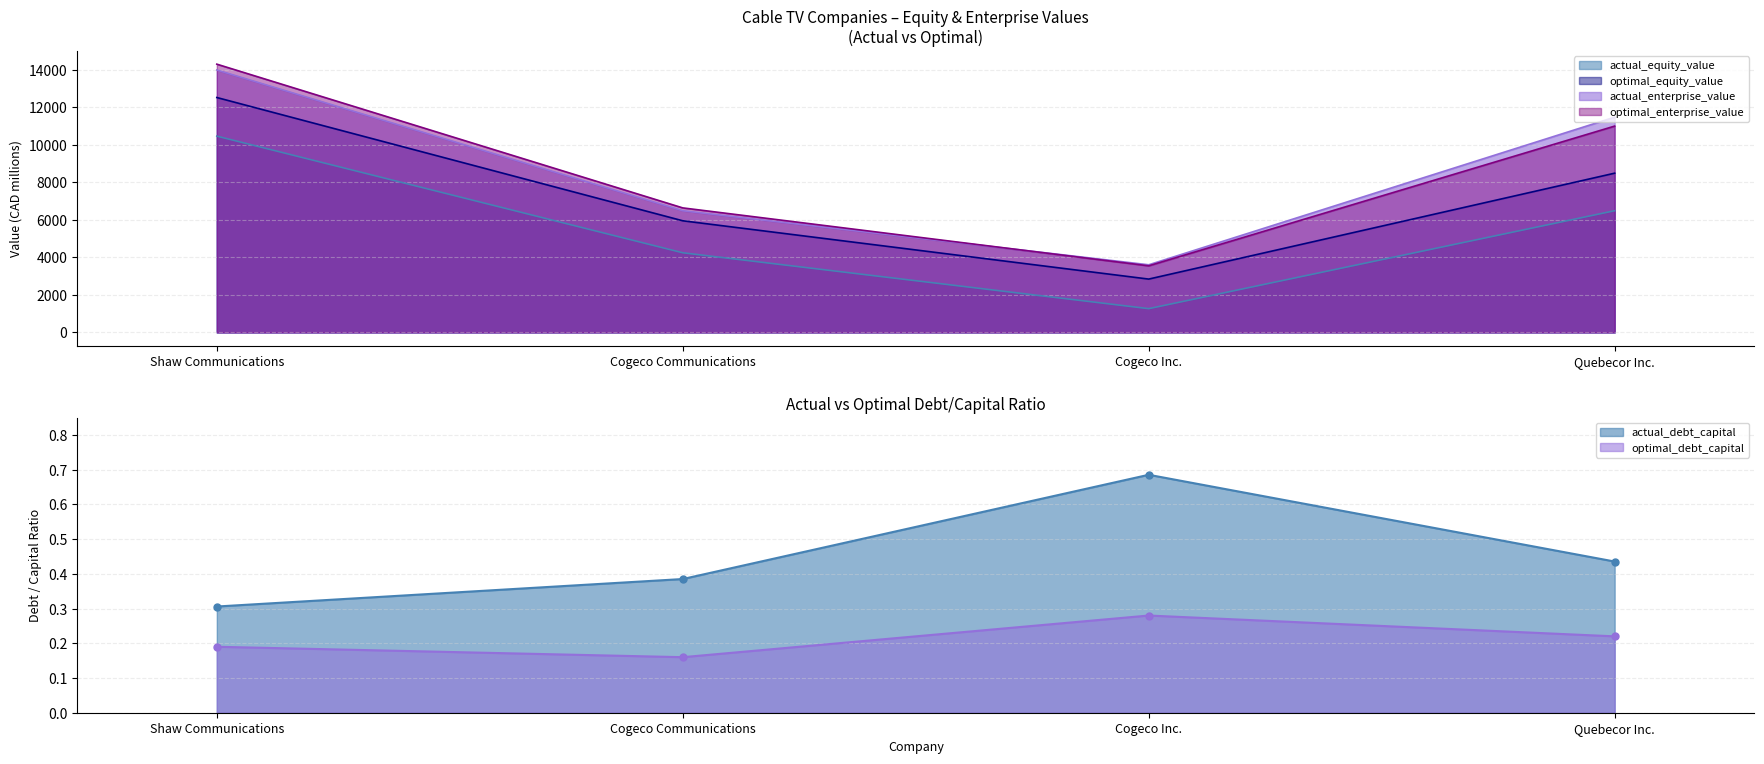

True or false: optimal_equity_value and actual_equity_value cross at least once.

False